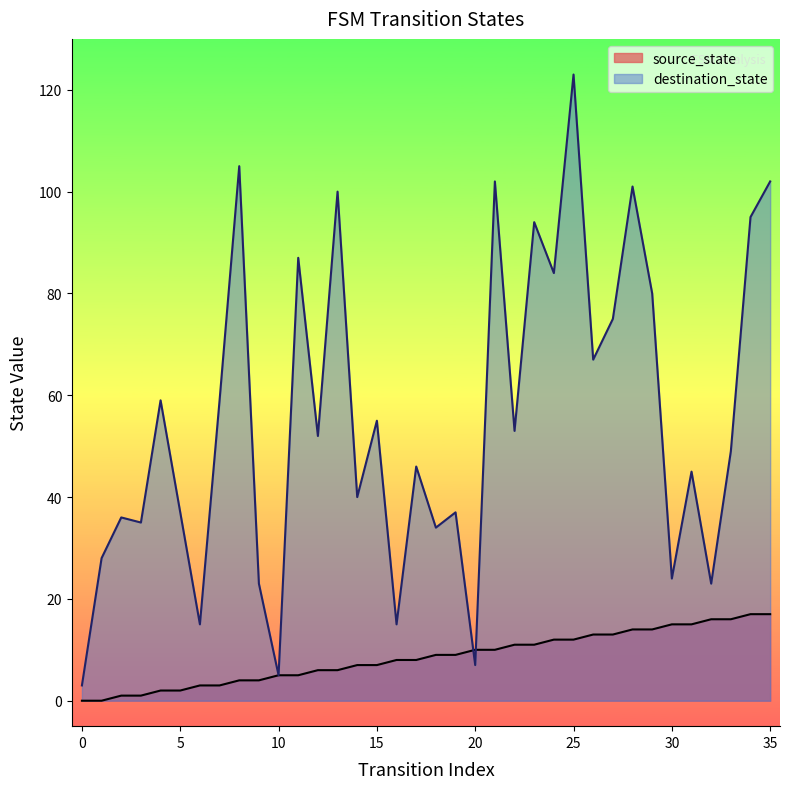

What is the difference between the second highest and minimum values in the source_state series?

17